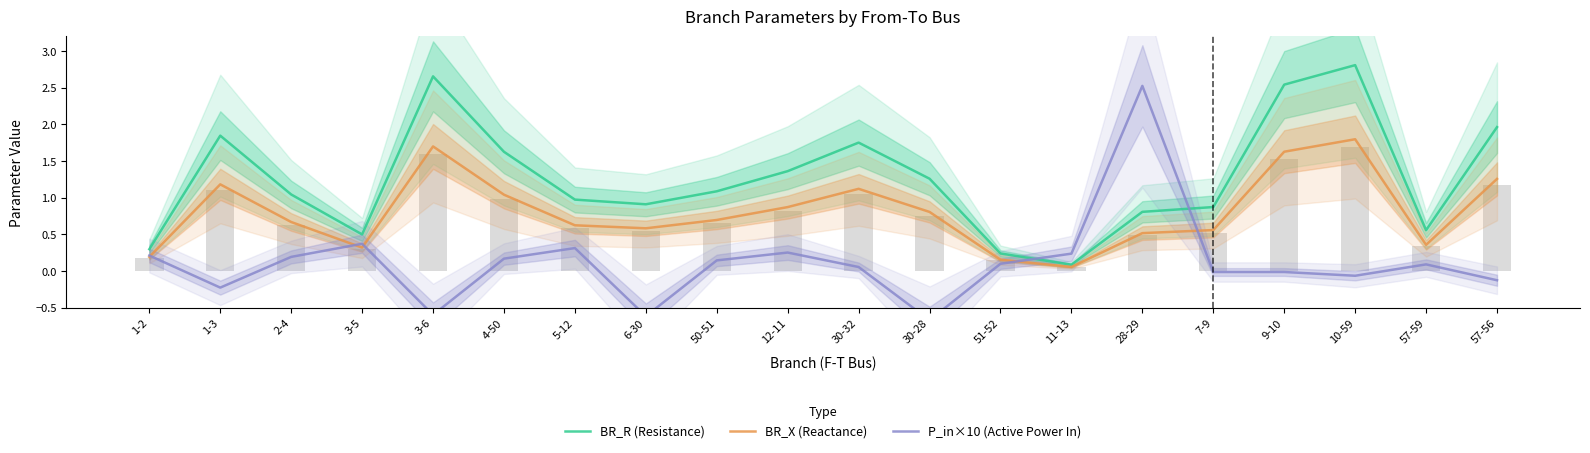

What is the difference between the BR_X (Reactance) values at 4-50 and 3-6?

0.7